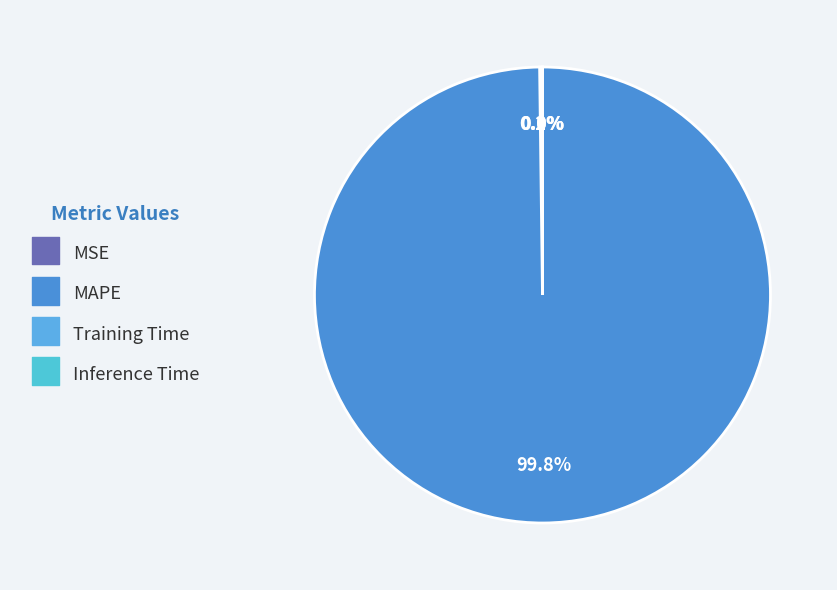

To the nearest percent, what is the combined percentage of Inference Time and MAPE?

100%